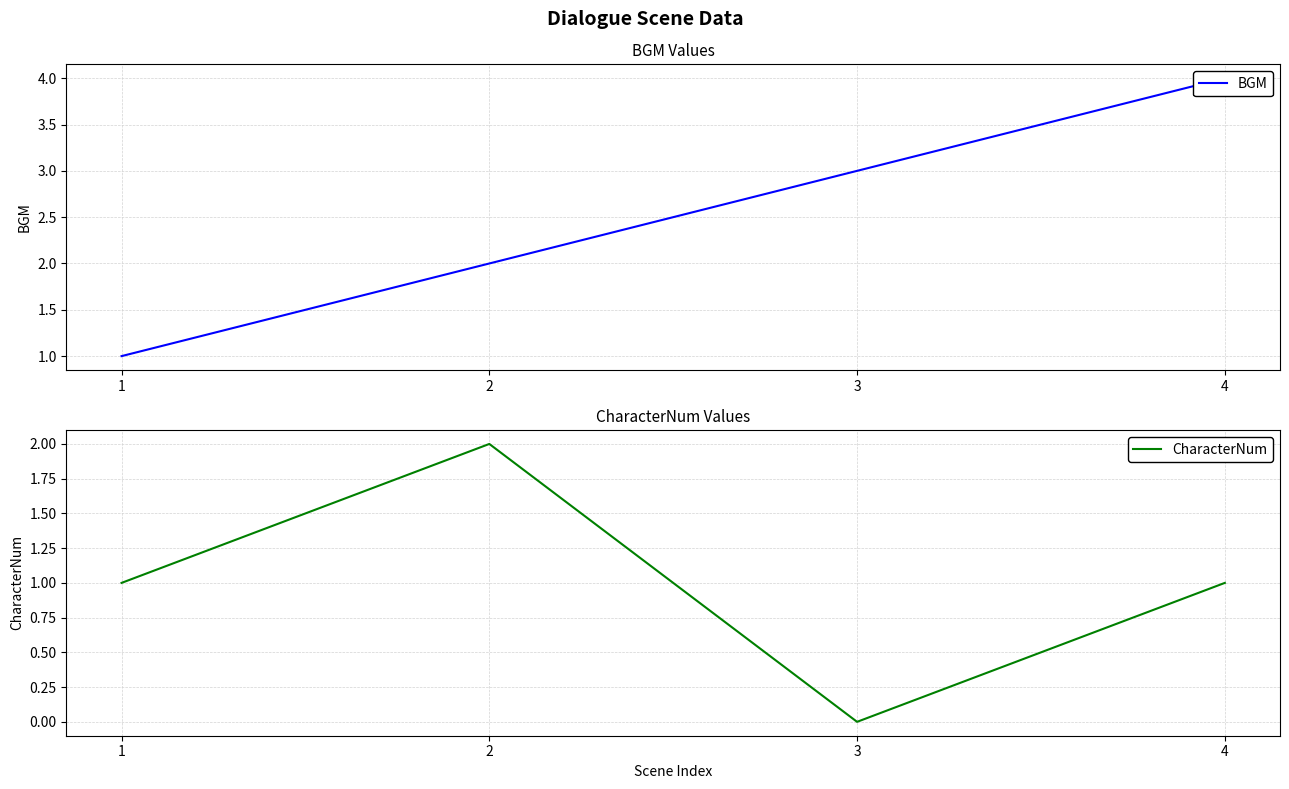

What are all the series names shown in the legend?

BGM, CharacterNum